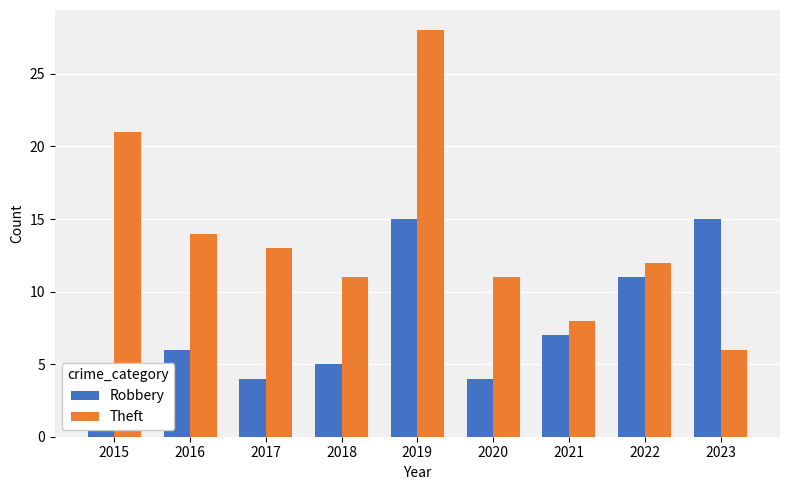

How many distinct data groups are displayed?

2